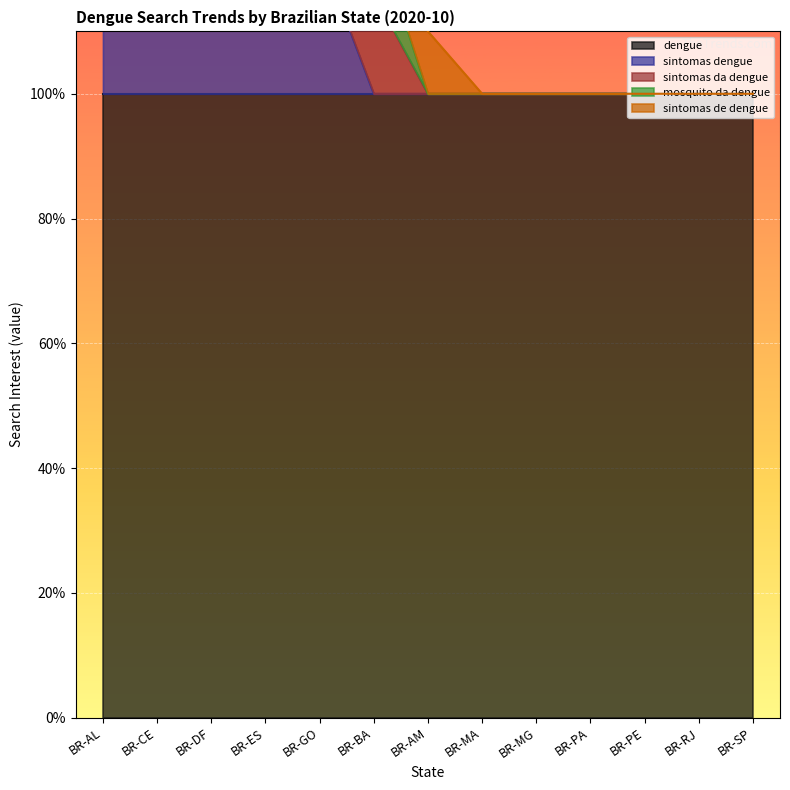

Reading right to left, transcribe all the data shown in this chart.

dengue: BR-SP=100	BR-RJ=100	BR-PE=100	BR-PA=100	BR-MG=100	BR-MA=100	BR-AM=100	BR-BA=100	BR-GO=100	BR-ES=100	BR-DF=100	BR-CE=100	BR-AL=100
sintomas dengue: BR-SP=0	BR-RJ=0	BR-PE=0	BR-PA=0	BR-MG=0	BR-MA=0	BR-AM=0	BR-BA=0	BR-GO=23	BR-ES=27	BR-DF=24	BR-CE=17	BR-AL=24
sintomas da dengue: BR-SP=0	BR-RJ=0	BR-PE=0	BR-PA=0	BR-MG=0	BR-MA=0	BR-AM=0	BR-BA=16	BR-GO=11	BR-ES=12	BR-DF=16	BR-CE=11	BR-AL=14
mosquito da dengue: BR-SP=0	BR-RJ=0	BR-PE=0	BR-PA=0	BR-MG=0	BR-MA=0	BR-AM=0	BR-BA=11	BR-GO=8	BR-ES=15	BR-DF=8	BR-CE=10	BR-AL=0
sintomas de dengue: BR-SP=0	BR-RJ=0	BR-PE=0	BR-PA=0	BR-MG=0	BR-MA=0	BR-AM=10	BR-BA=7	BR-GO=7	BR-ES=14	BR-DF=7	BR-CE=5	BR-AL=0